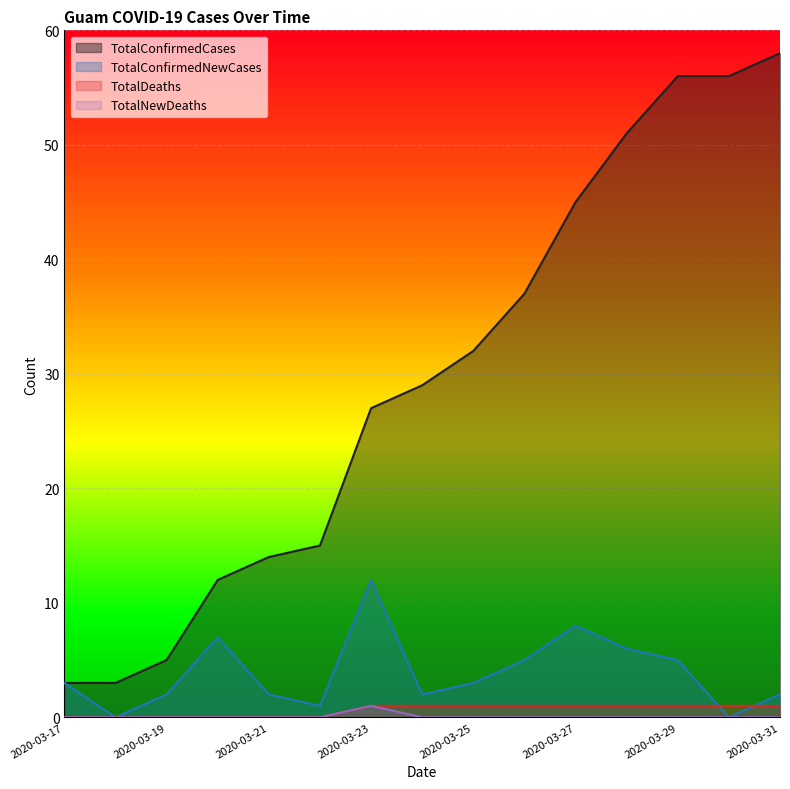

What is the difference between the highest and lowest values at 2020-03-25?

32